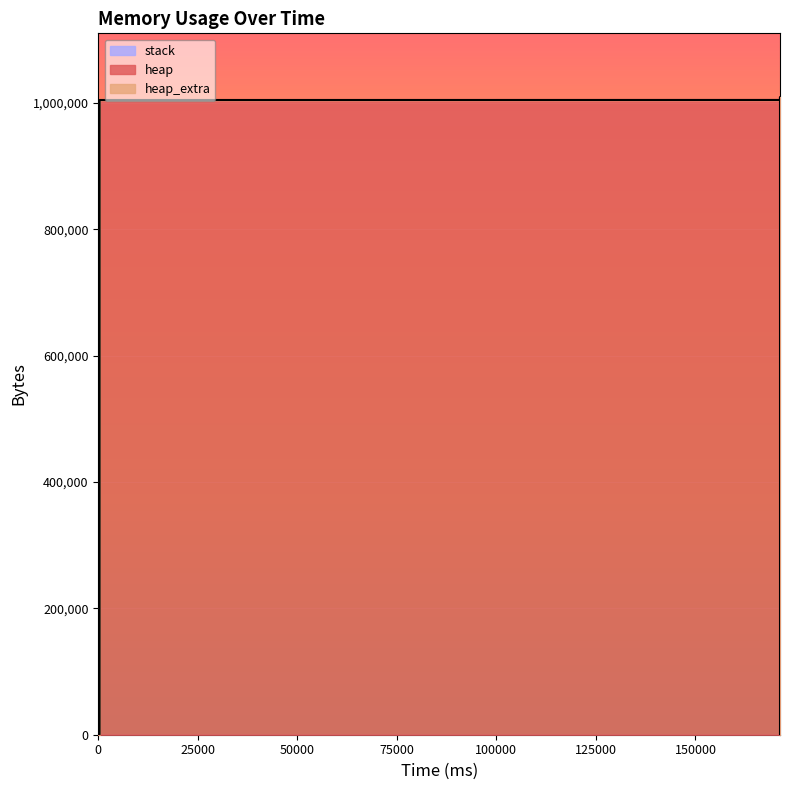

What is the total value across all series at 171242?

1004672